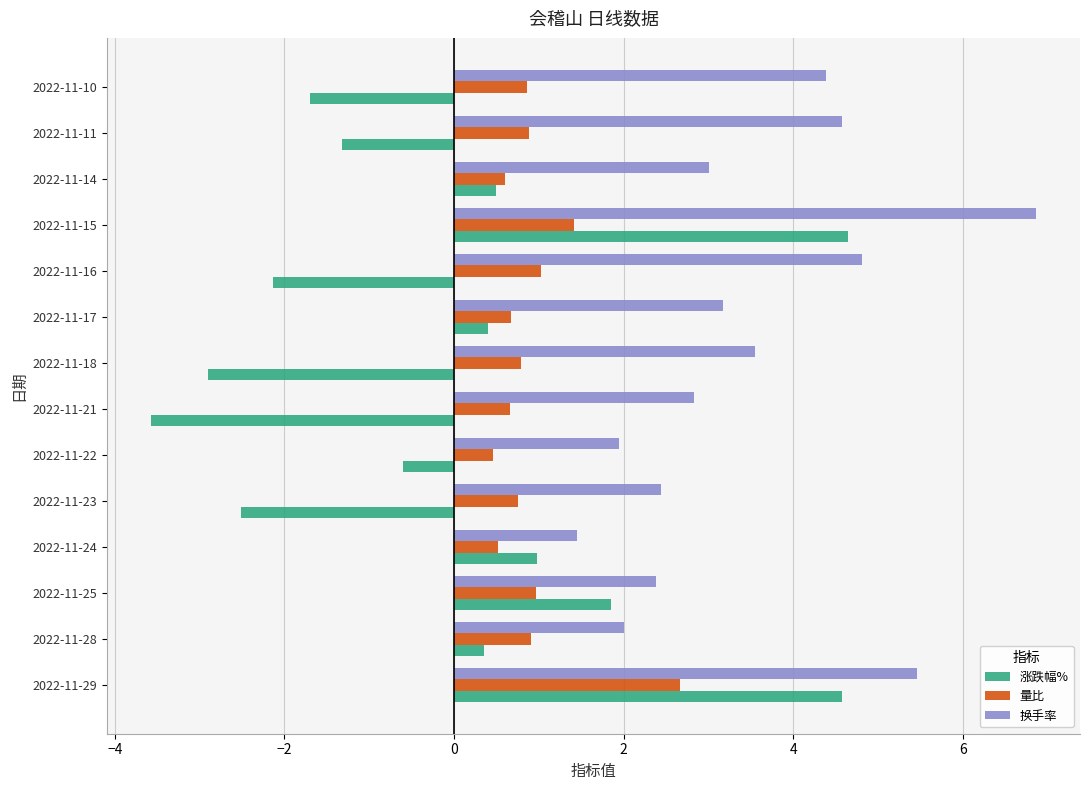

At how many categories does at least one series exceed 0?

14